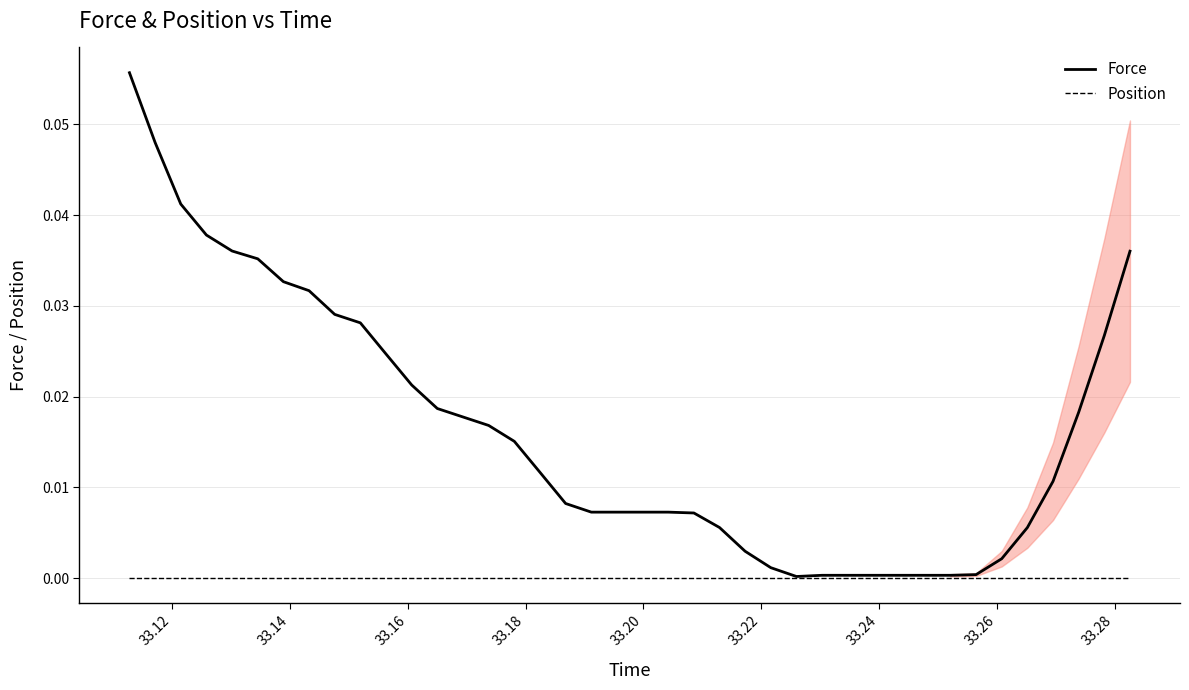

Which series has the widest spread of values?

Force